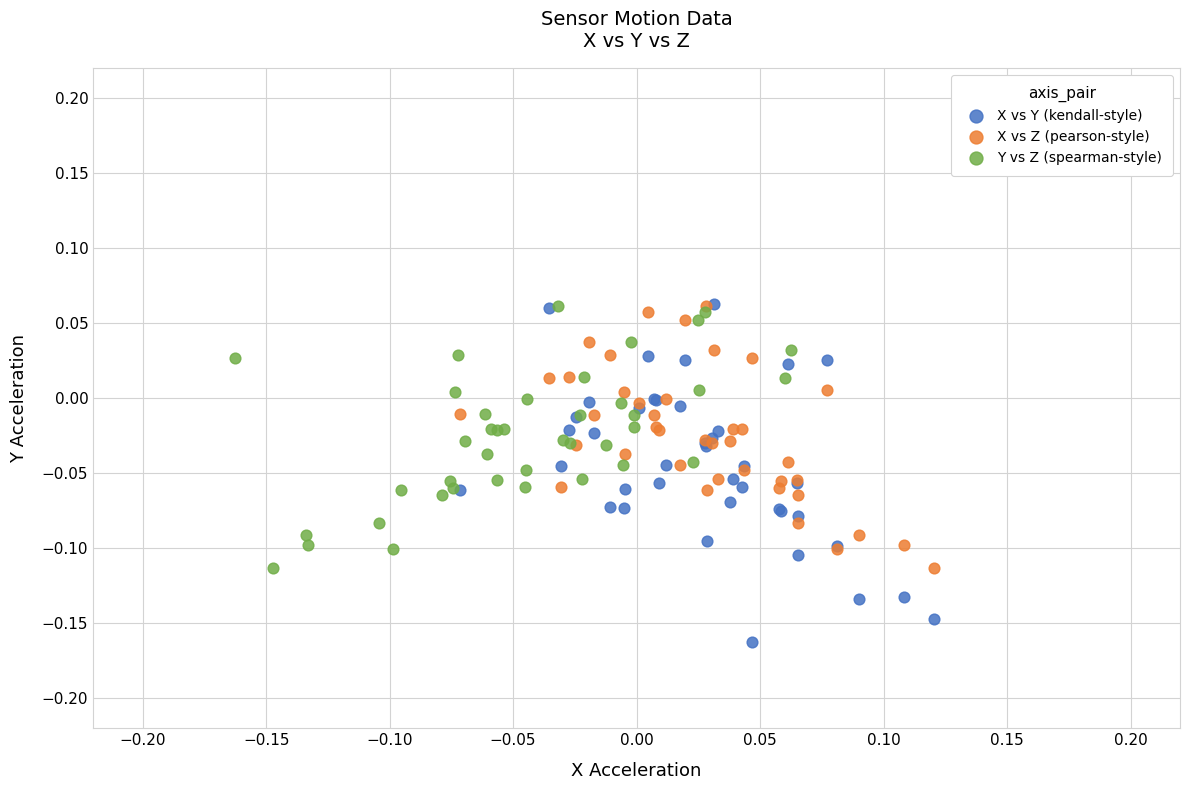

What are all the series names shown in the legend?

X vs Y (kendall-style), X vs Z (pearson-style), Y vs Z (spearman-style)